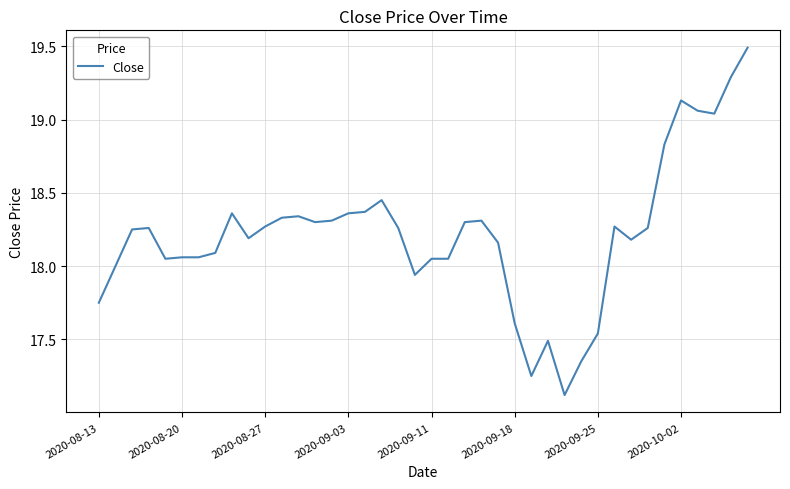

What is the smallest value displayed?

17.1